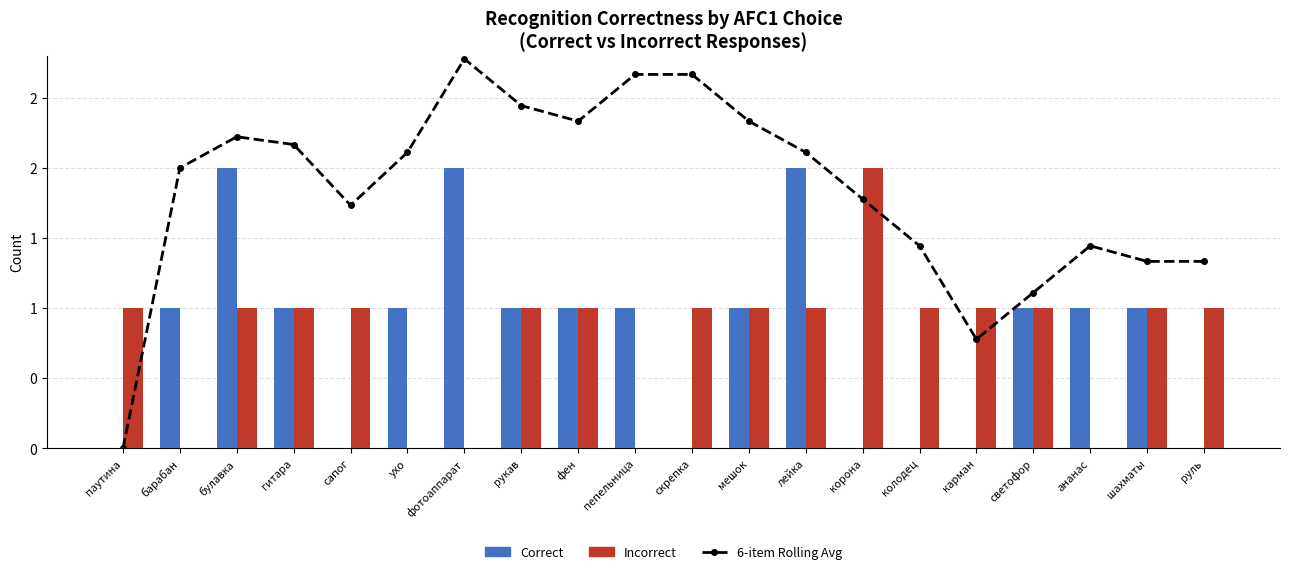

How many data points in 6-item Rolling Avg are above 2?

10